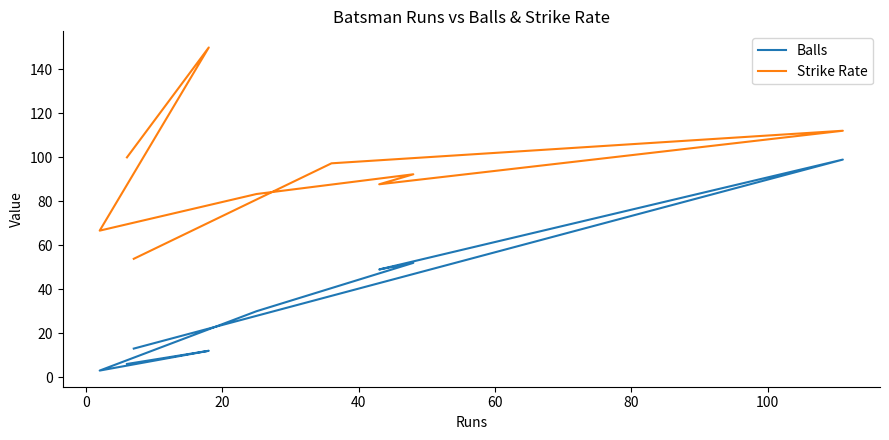

Rank the series by their maximum value, from lowest to highest.

Balls, Strike Rate